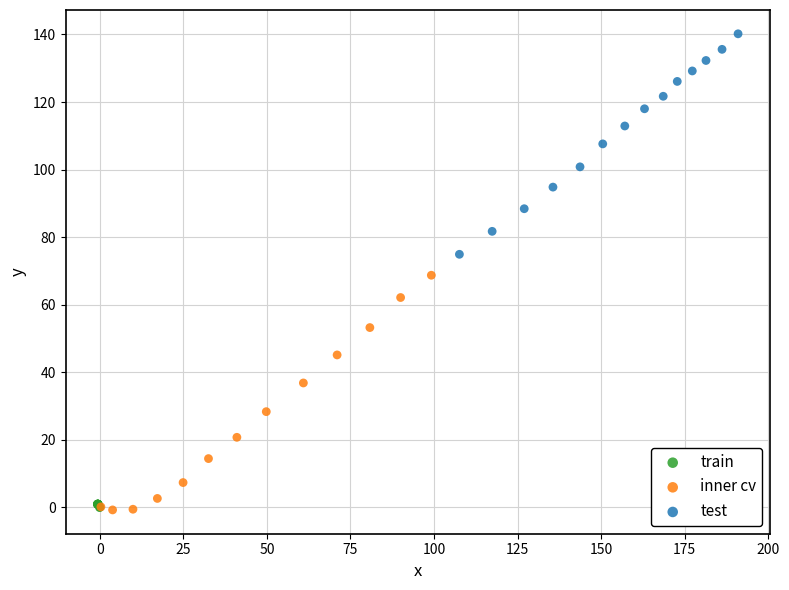

Which series contains the highest Y value?

test